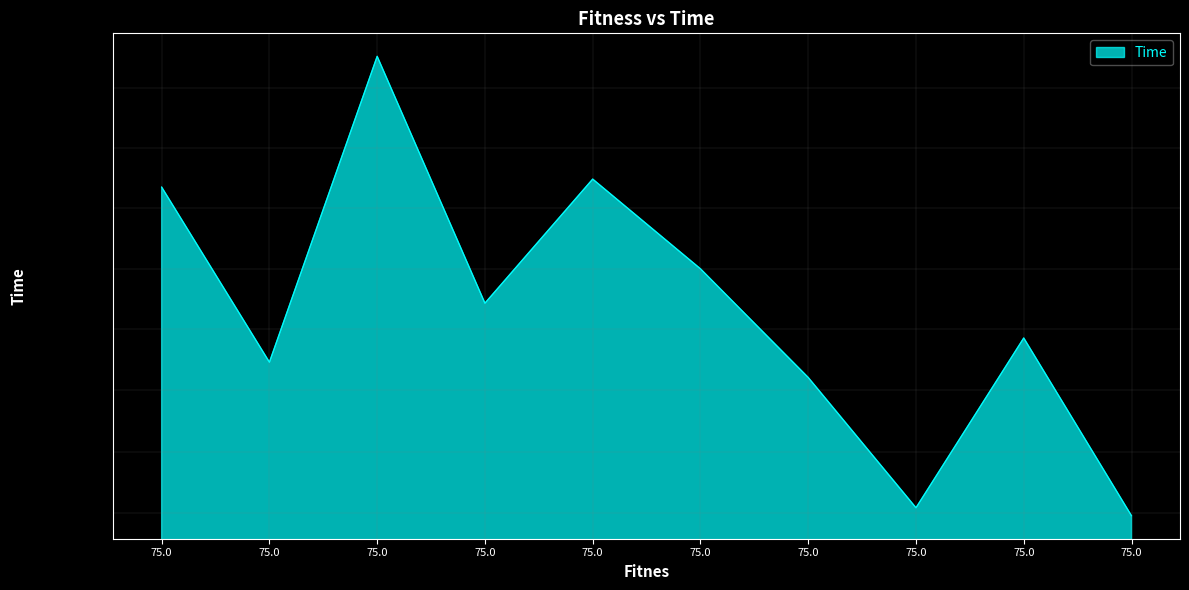

Which category has the highest value across all series?

75.0